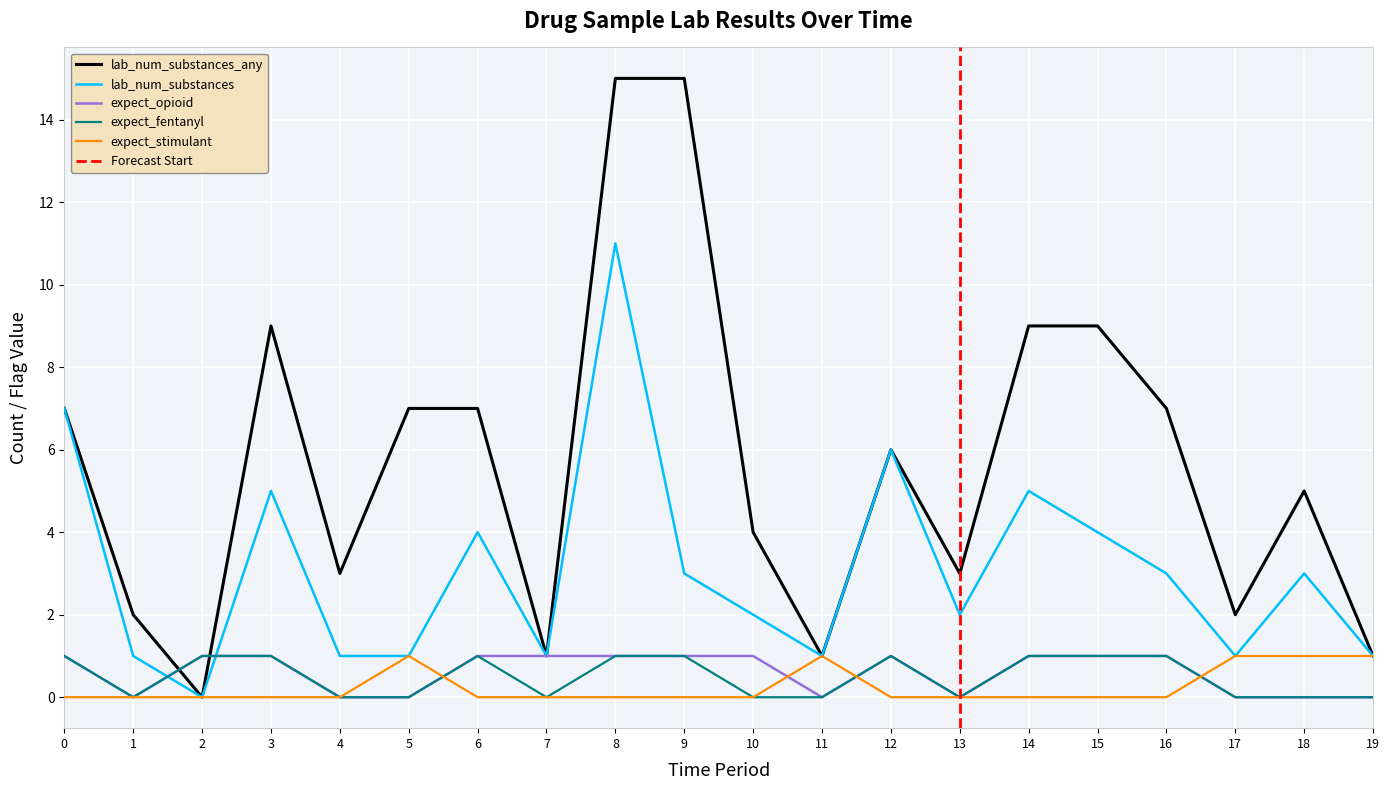

How many interior local valleys does the lab_num_substances_any series have?

6